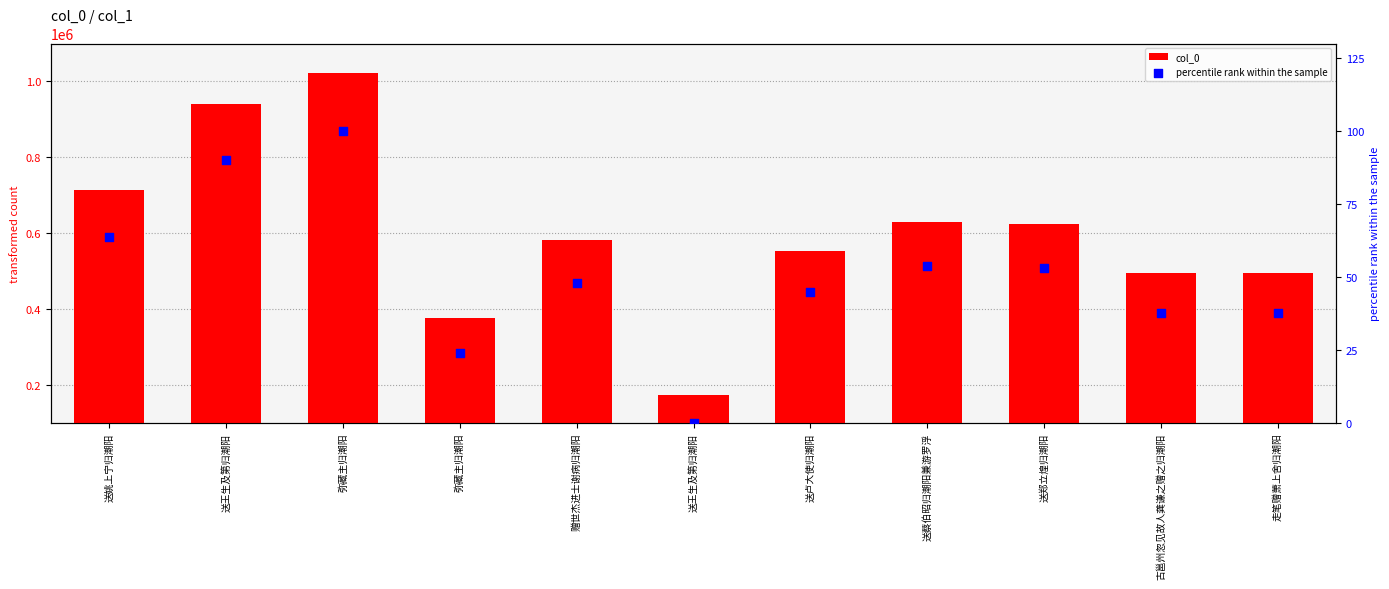

Which series has the largest total across all categories?

col_0